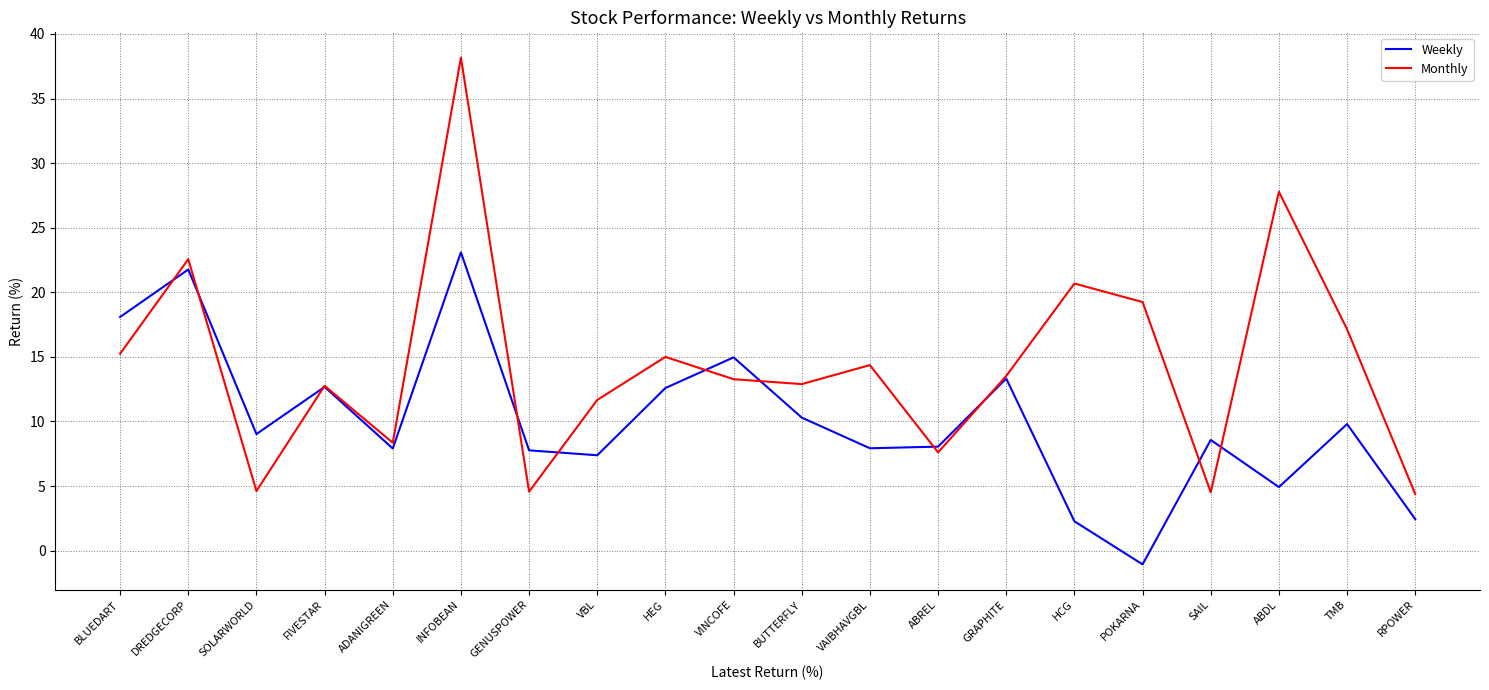

Where is the first local maximum for Weekly?

DREDGECORP